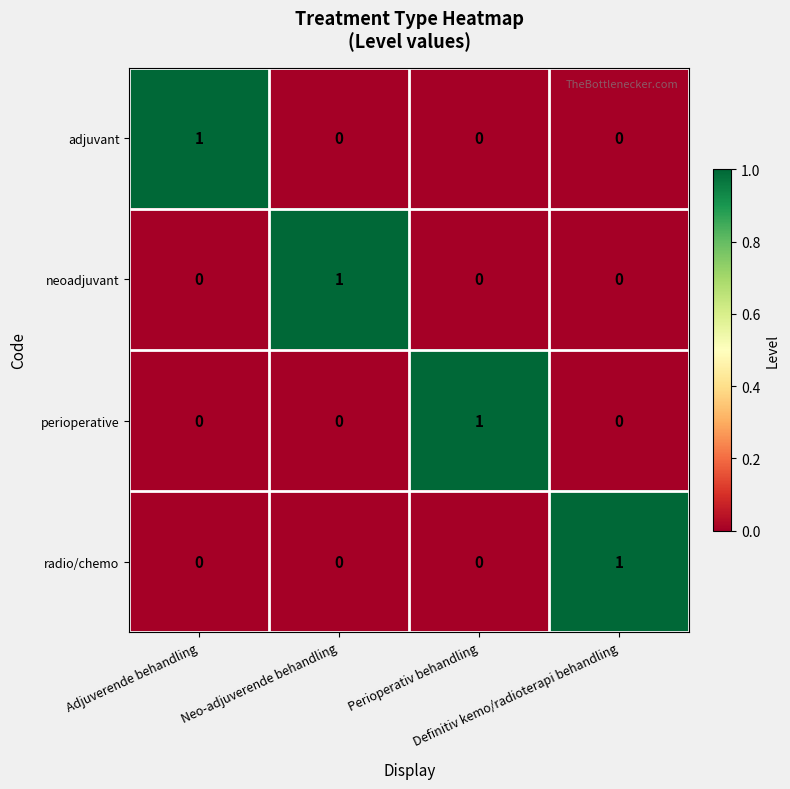

At how many categories does at least one series exceed 0?

4